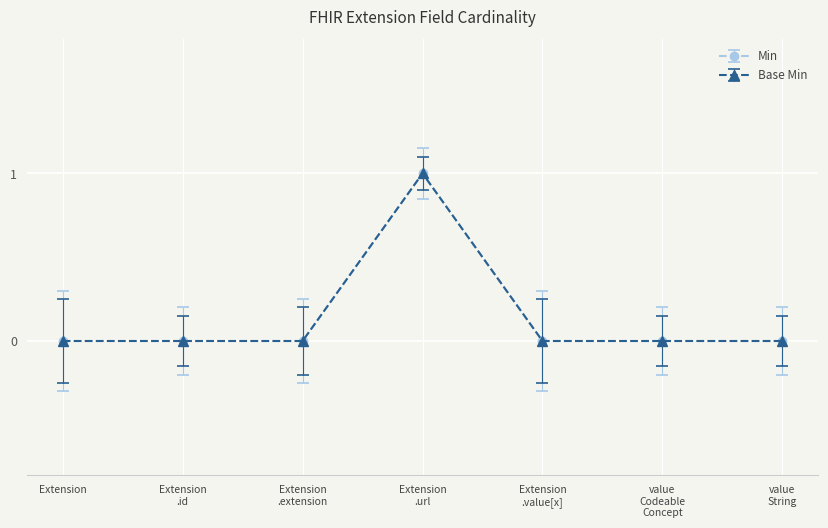

True or false: Base Min and Min cross at least once.

False